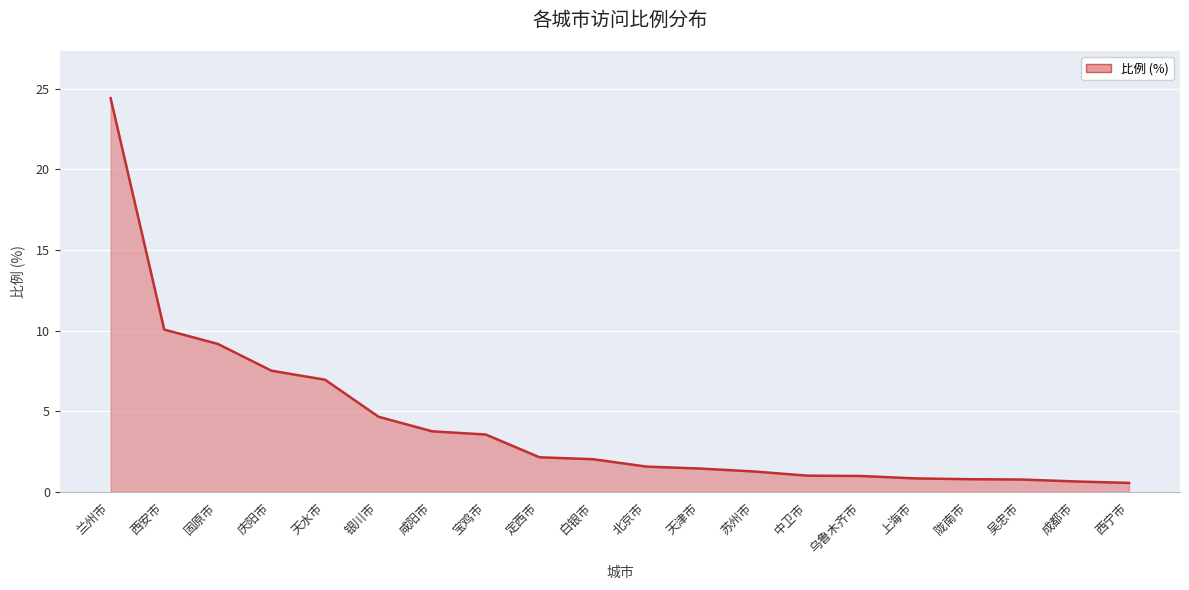

What is the difference between the values at 兰州市 and 上海市?

23.6